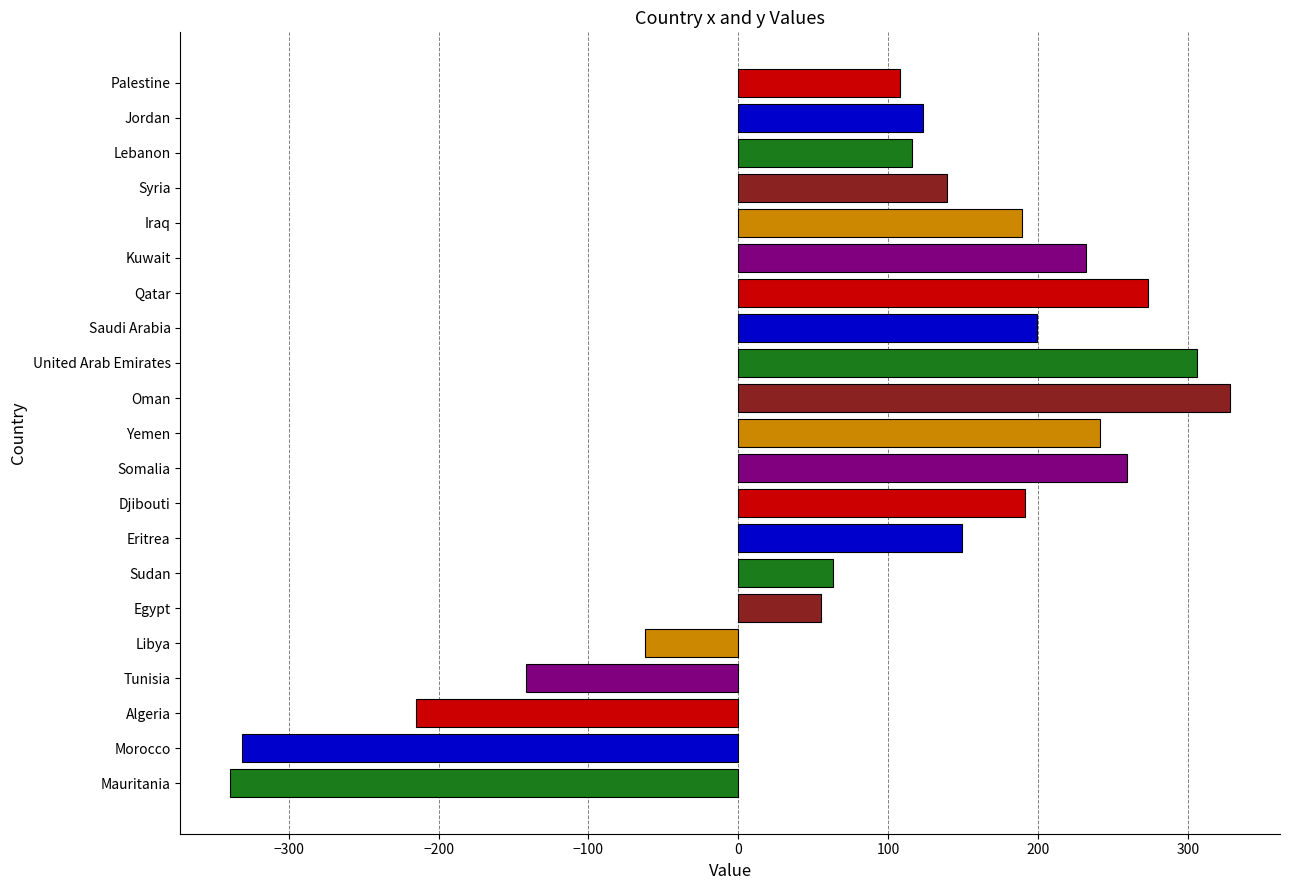

How many positive values are there?

16